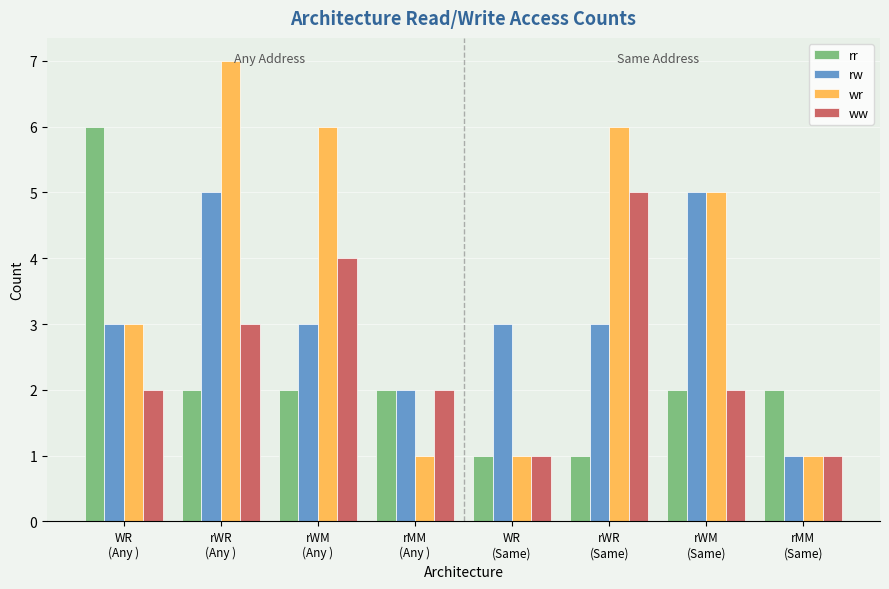

What is the value of the rr bar at the 5th from the left?

1